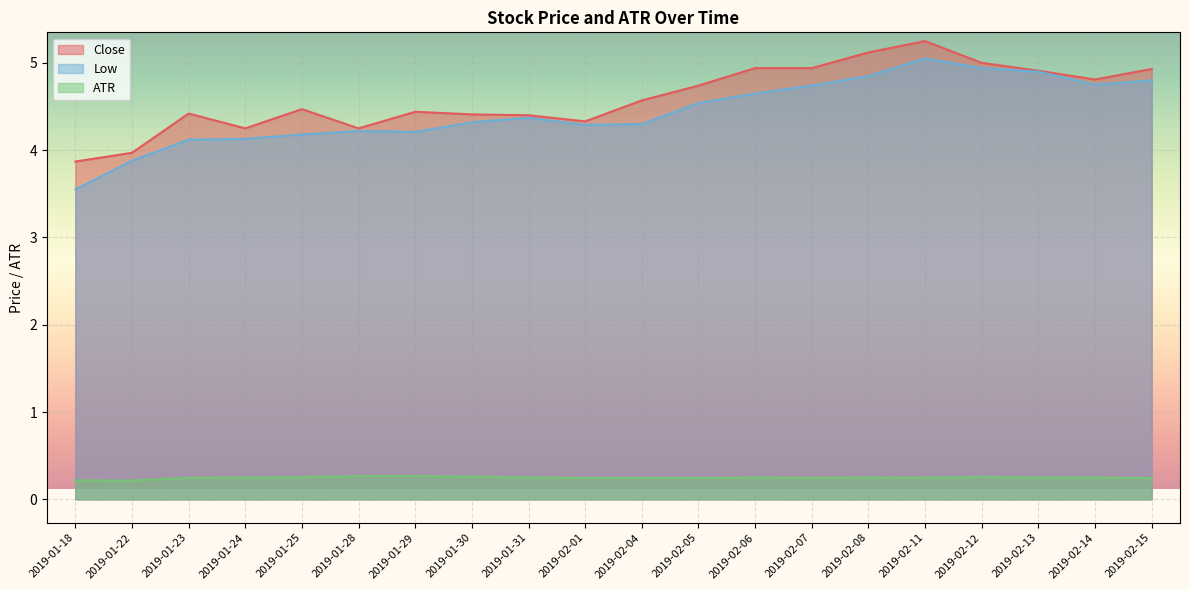

The Close series shows 4.6 at 2019-02-04. True or false?

True